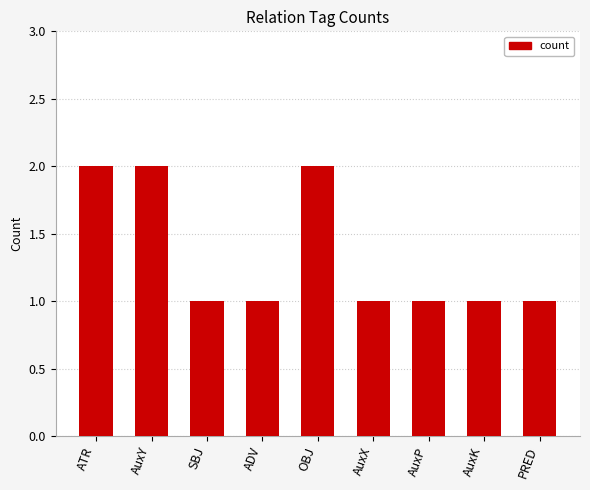

What is the label of the 6th bar from the left?

AuxX